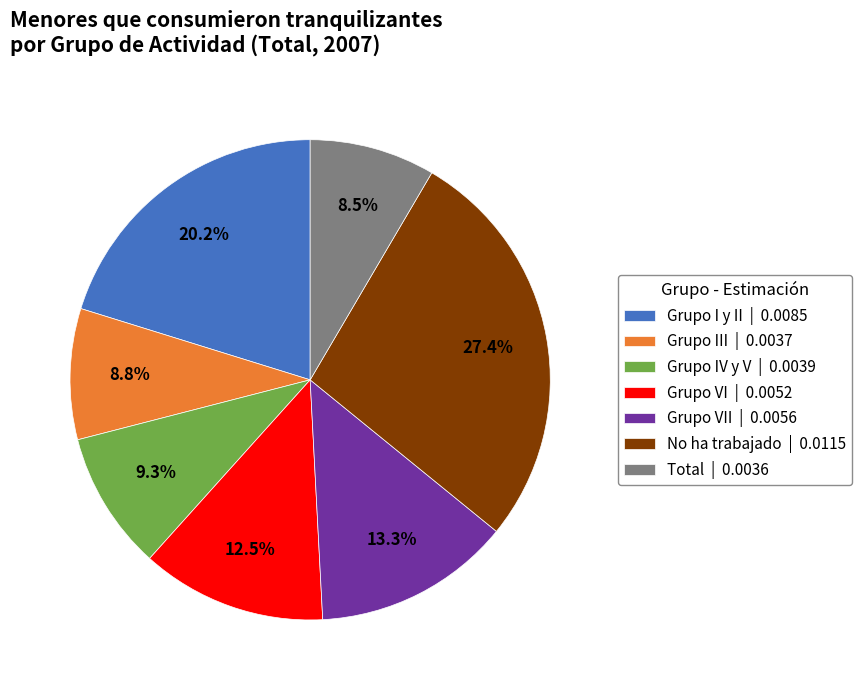

Is there a majority slice in this chart?

No